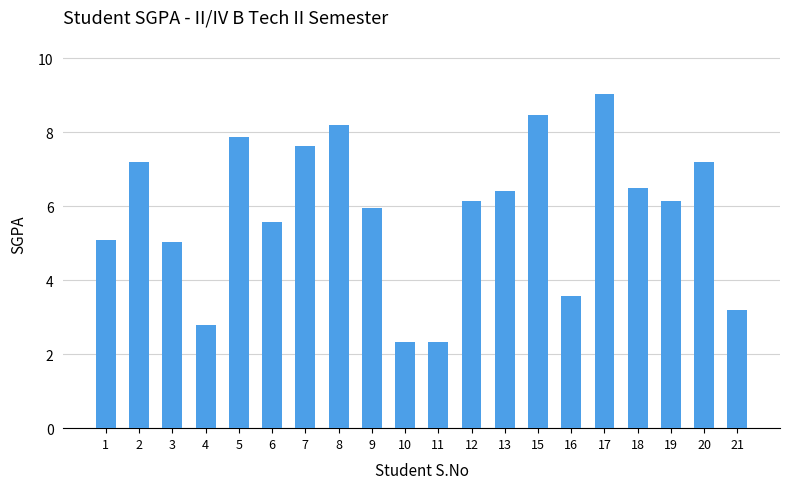

What is the sum of all values?

116.6